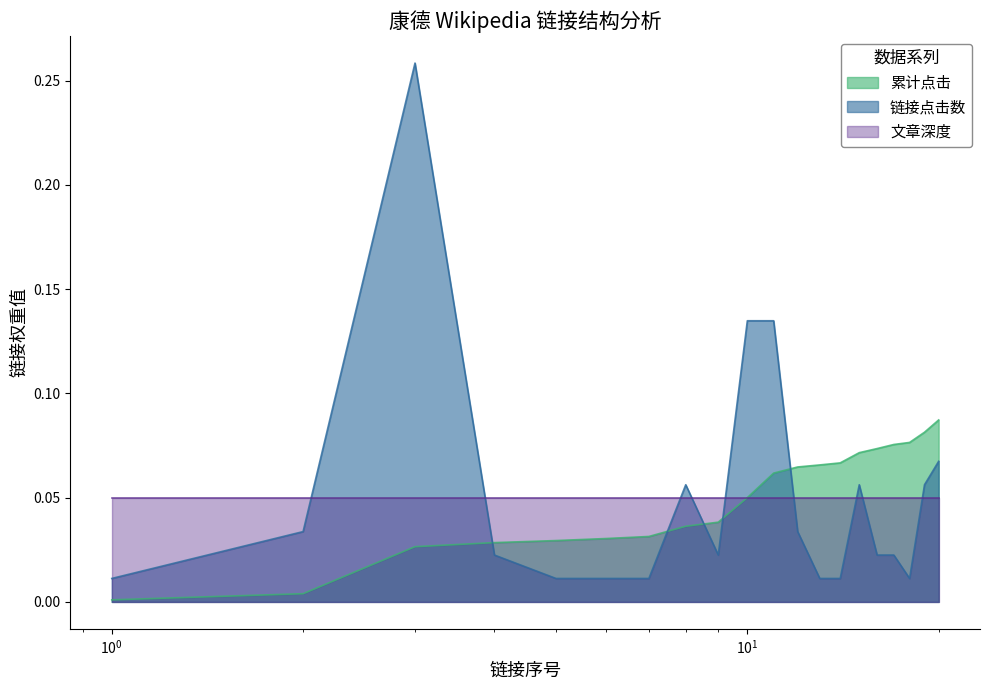

Does the chart have visible grid lines?

No